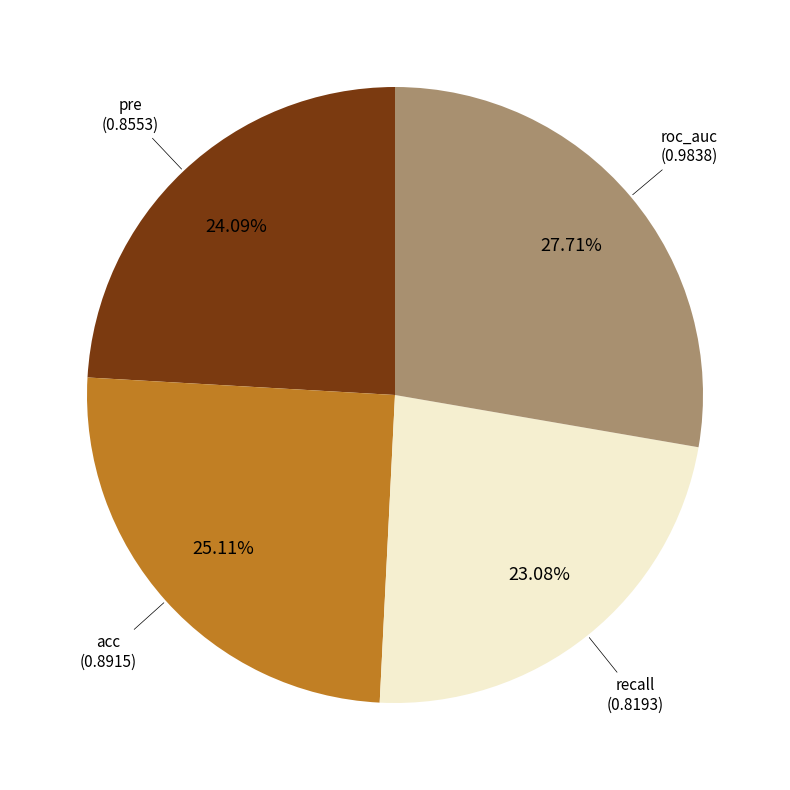

How many segments does this pie chart have?

4